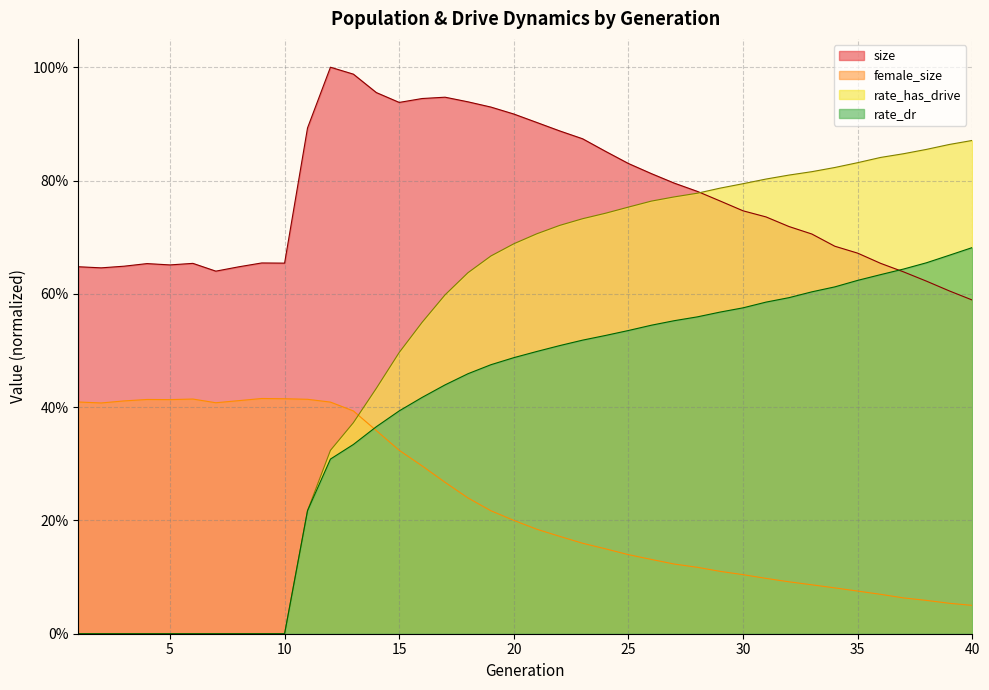

The rate_dr series shows 0.8 at 17. True or false?

False